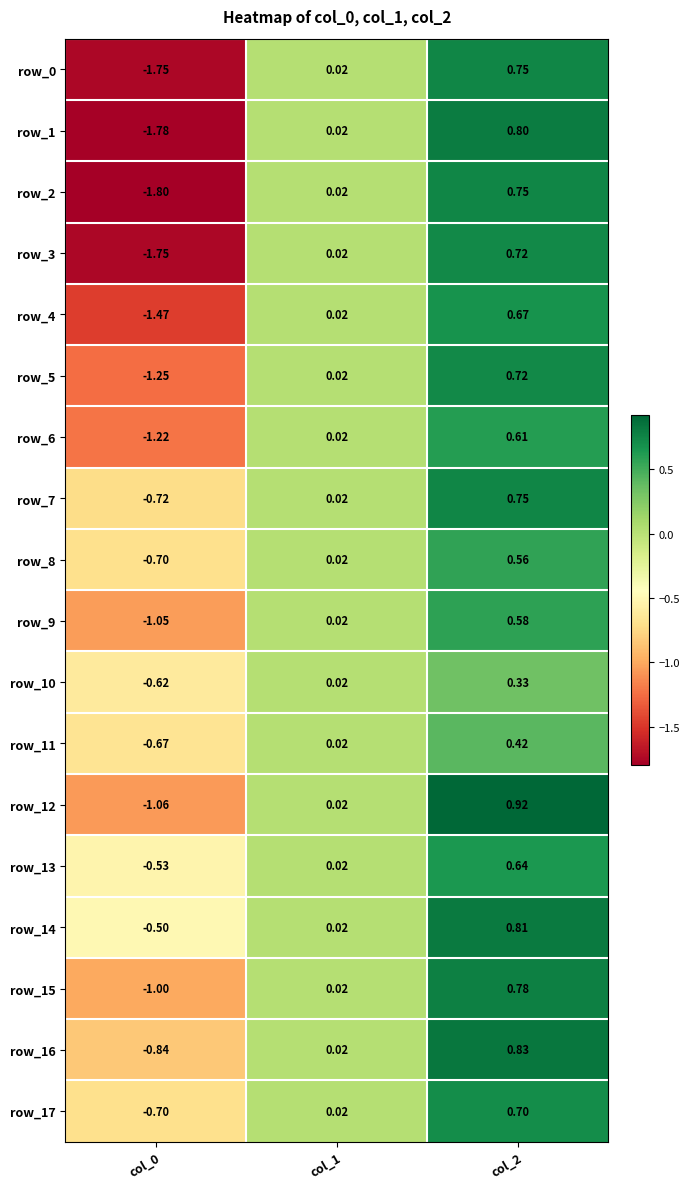

Is the value of row_4 at col_1 greater than the value of row_7 at col_0?

Yes